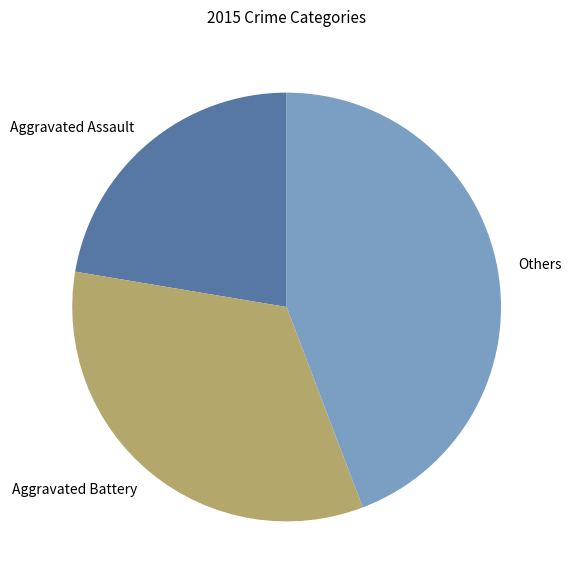

Which slice is the smallest?

Aggravated Assault